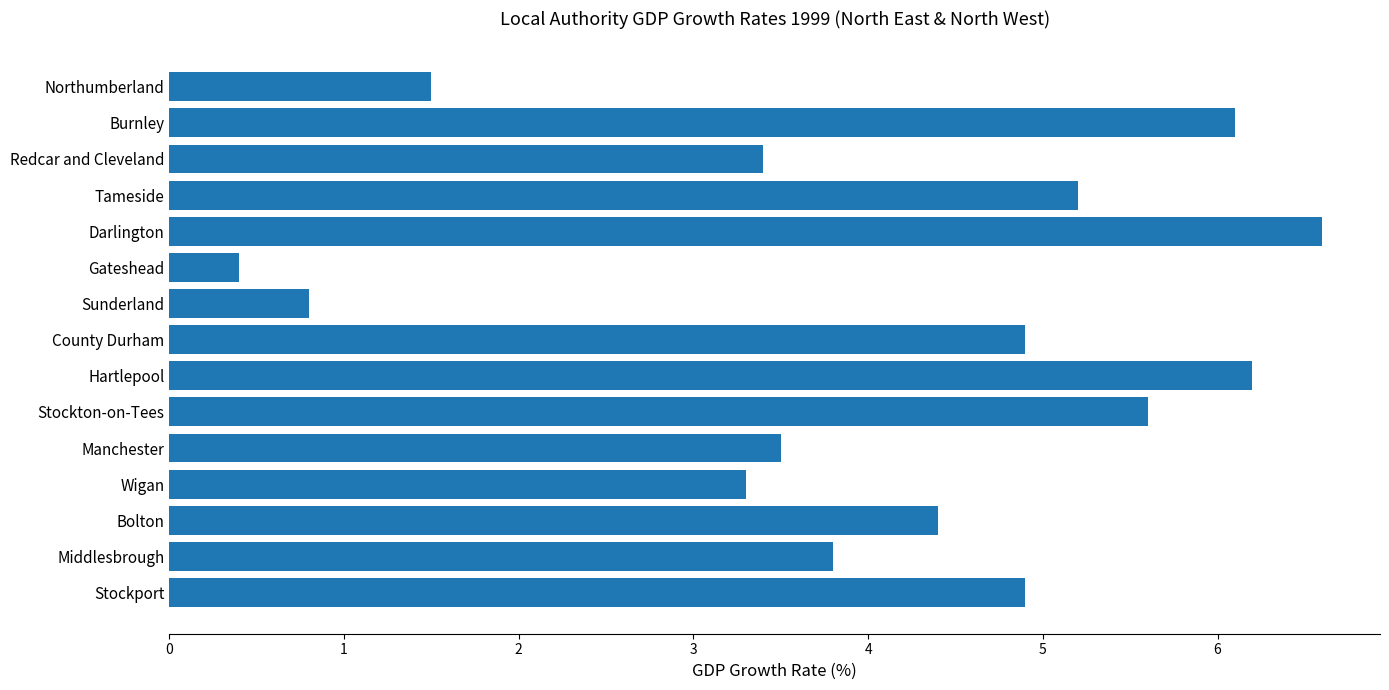

True or false: the data shows 3.8 at Middlesbrough.

True